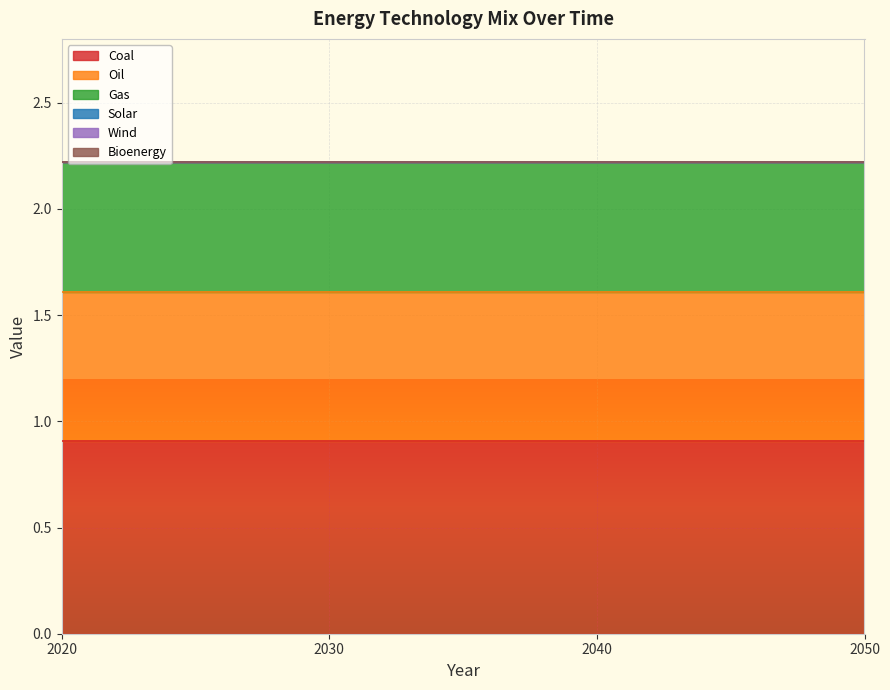

Which category has the lowest value across all series?

2020